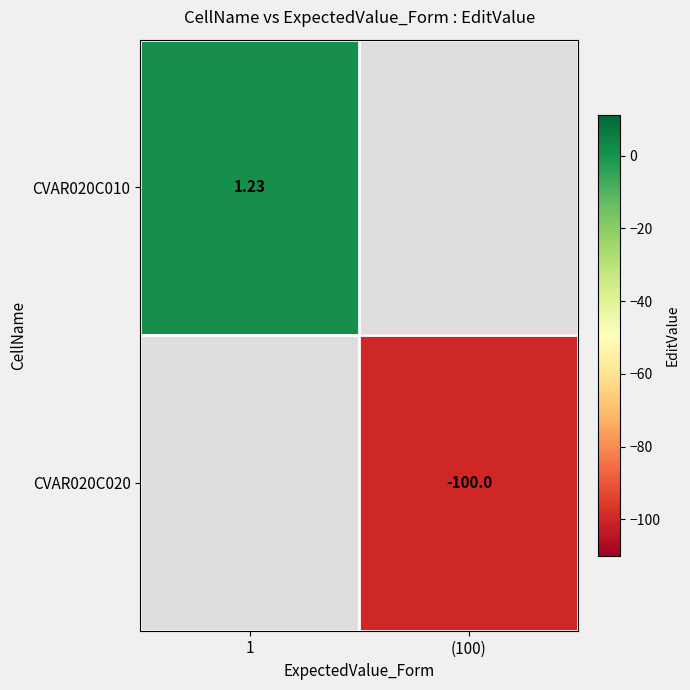

How many series are shown in this chart?

2